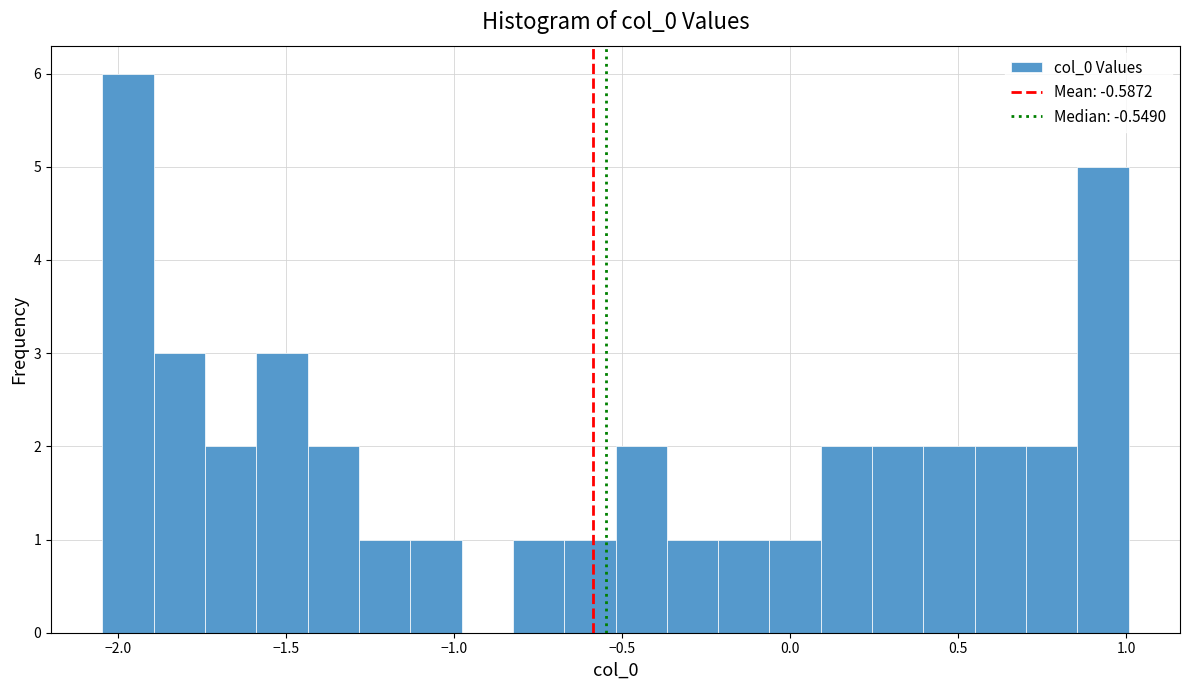

Read against the x-axis, roughly where is the centre of the tallest bar?

-1.95